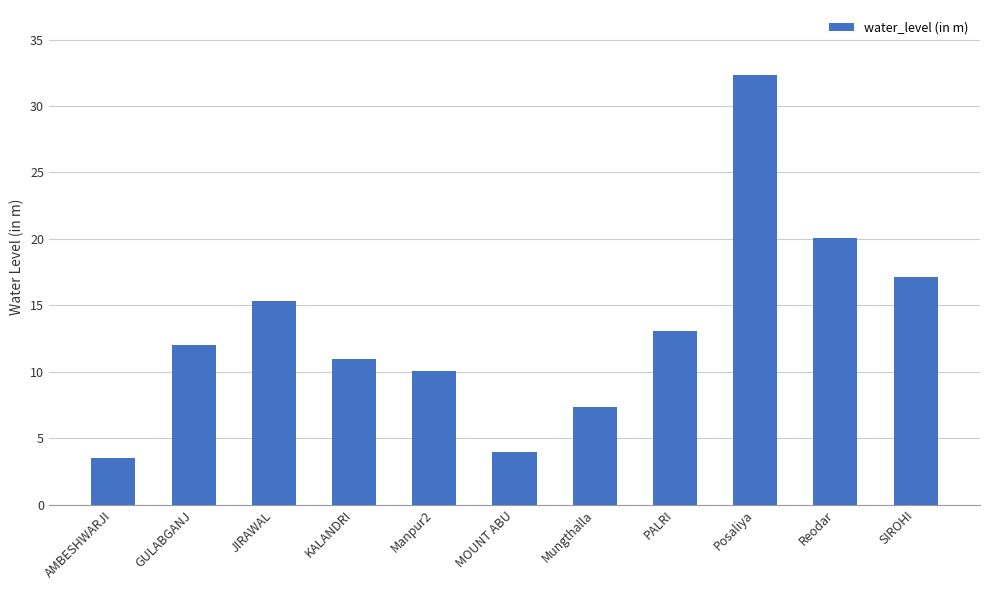

What is the difference between the second highest and minimum values?

16.5